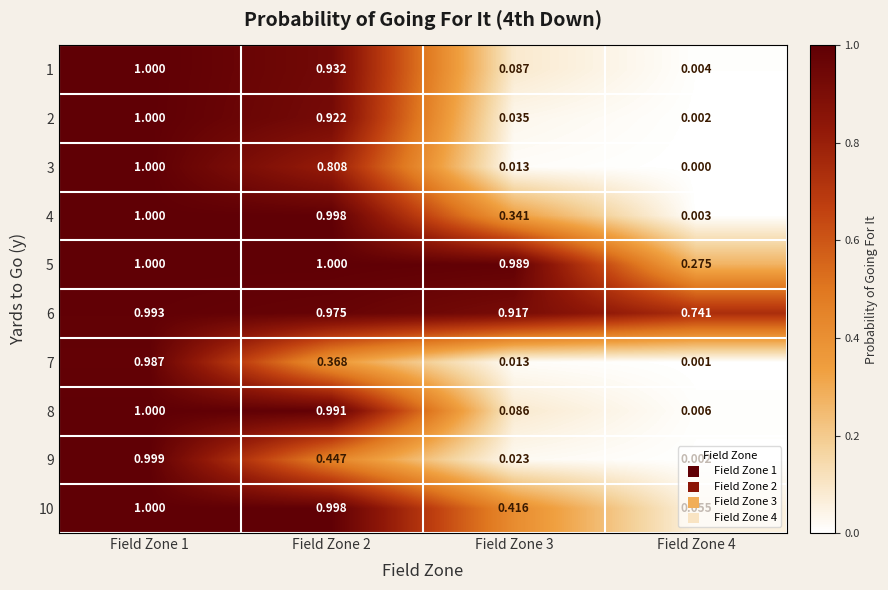

Is the value of 6 at Field Zone 1 greater than the value of 10 at Field Zone 3?

Yes